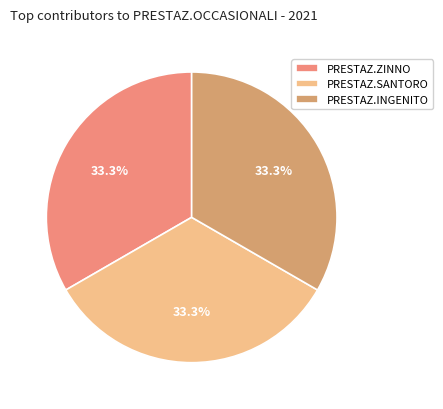

Count the number of slices in the pie.

3